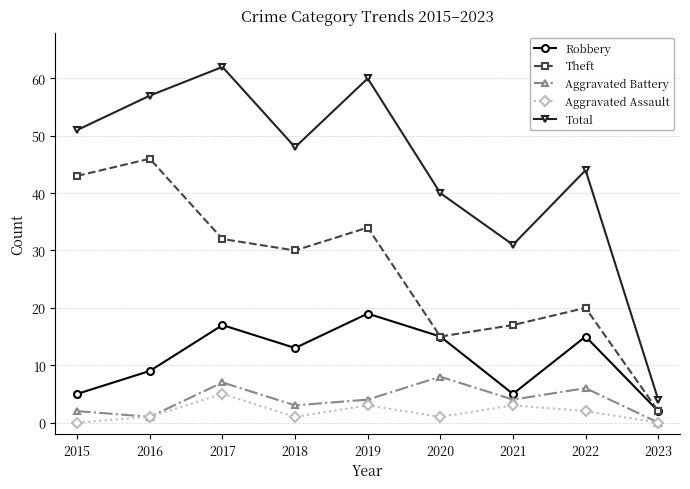

How many values in the Robbery series are below 13?

4